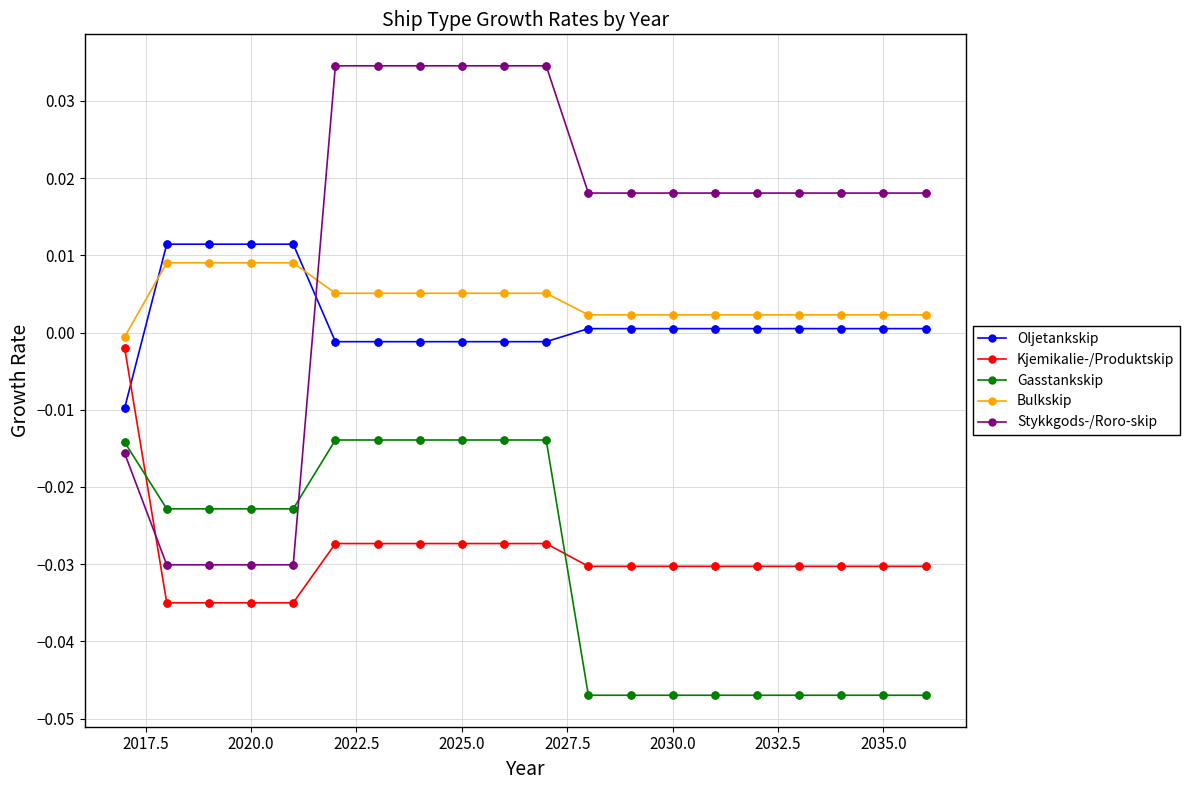

Which series has the largest total across all categories?

Stykkgods-/Roro-skip